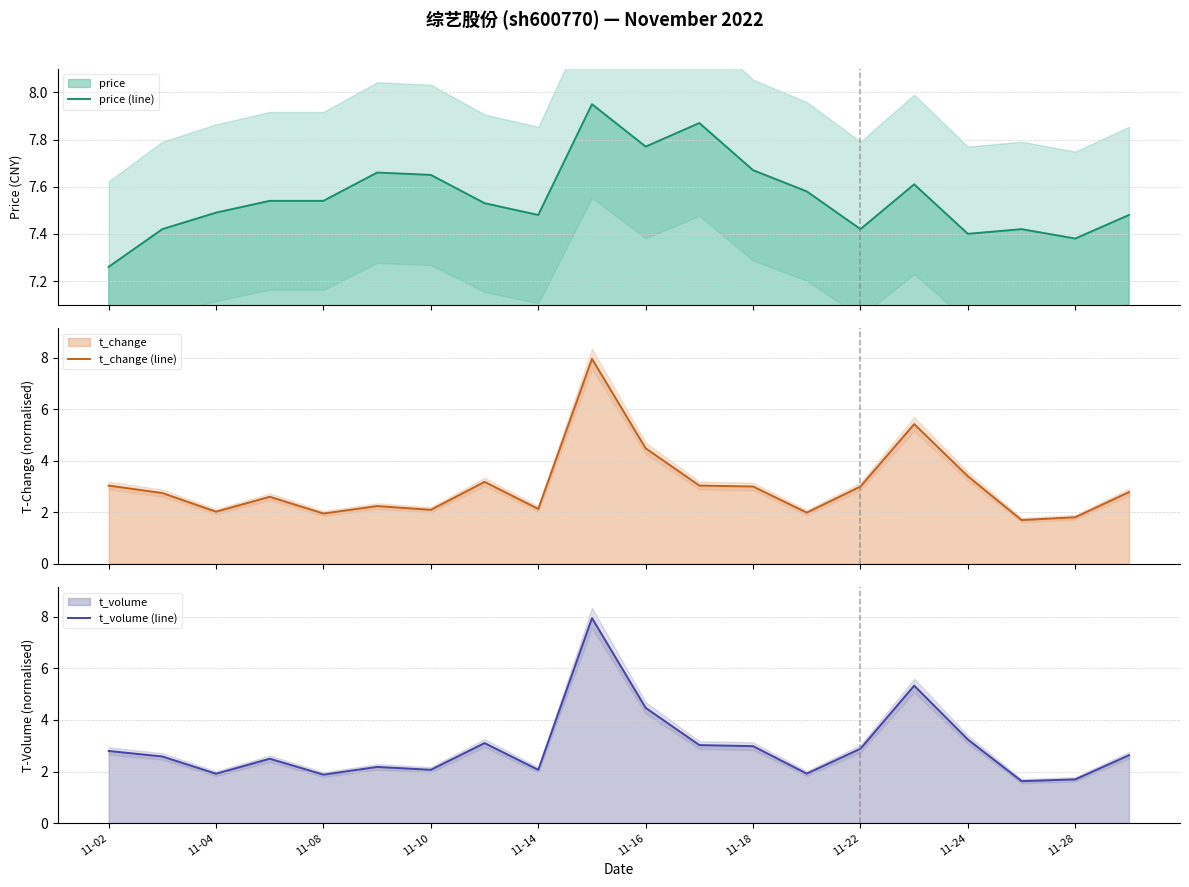

True or false: t_change (line) and price (line) intersect in this chart.

False